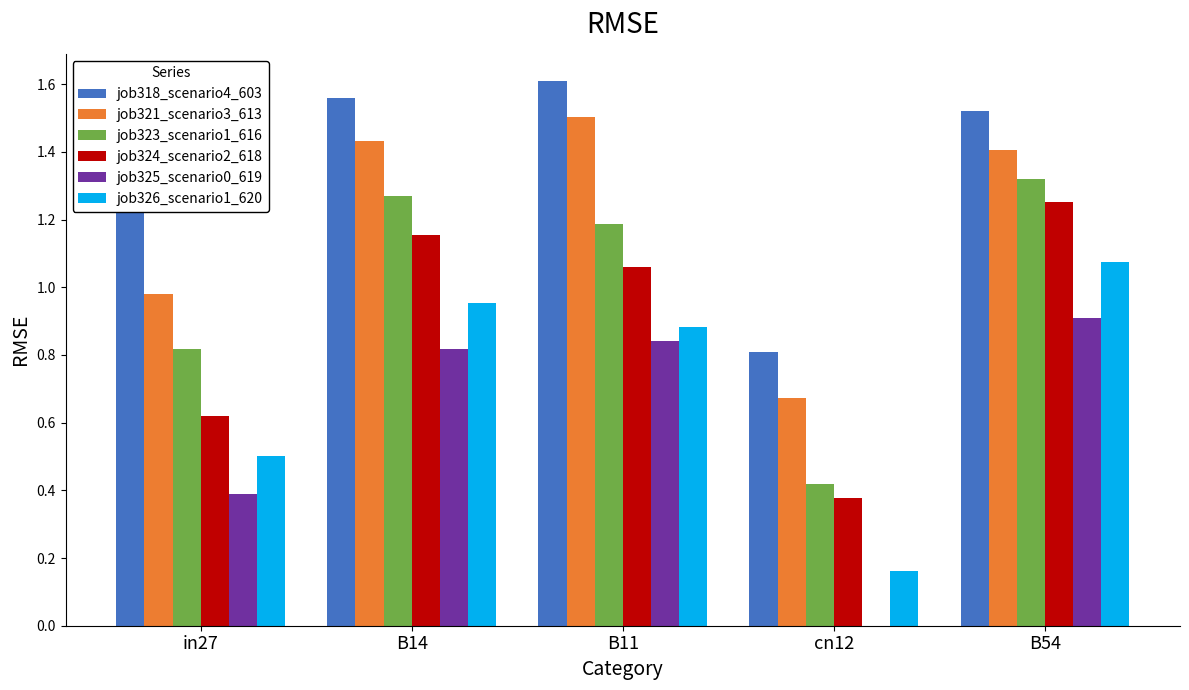

Is the value of job324_scenario2_618 at B14 greater than the value of job326_scenario1_620 at B14?

Yes